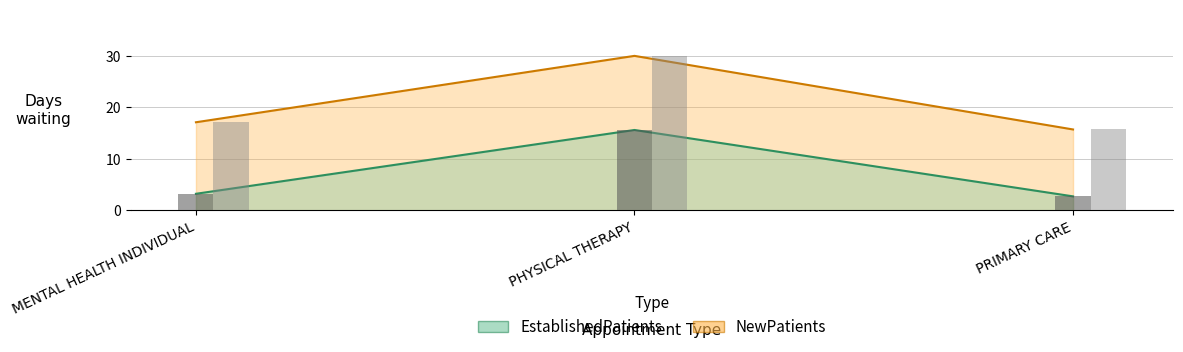

Where is EstablishedPatients nearest to the value 9?

MENTAL HEALTH INDIVIDUAL